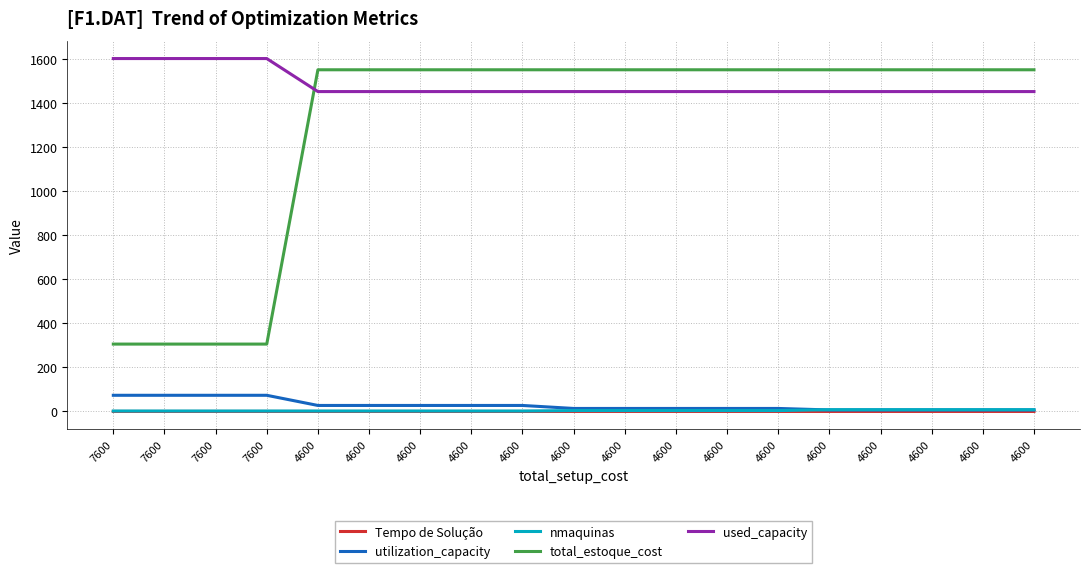

True or false: used_capacity and utilization_capacity intersect in this chart.

False